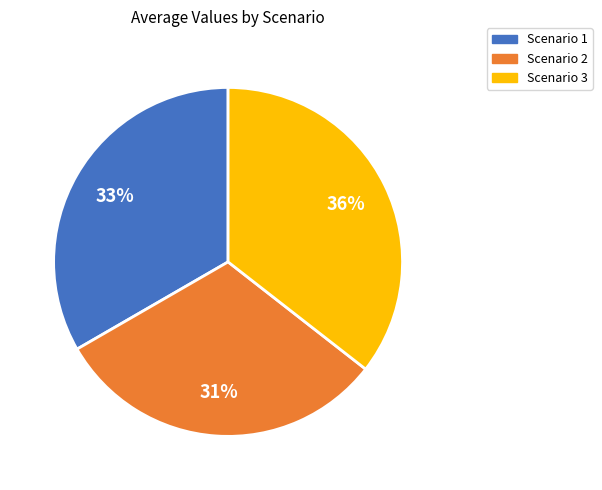

Which has a higher value, Scenario 2 or Scenario 1?

Scenario 1